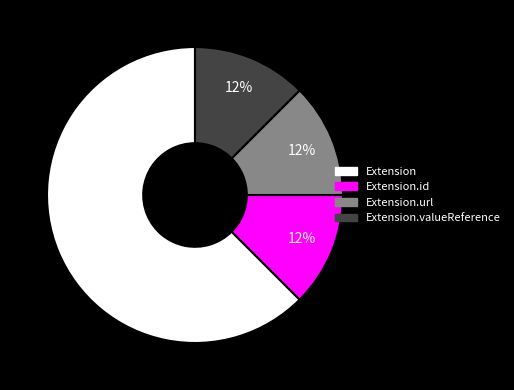

Is there a majority slice in this chart?

Yes